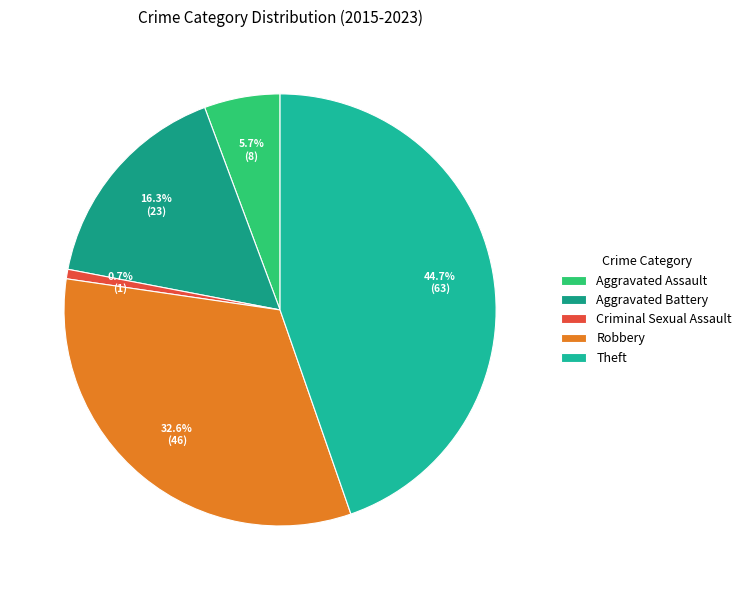

What percentage do Theft and Aggravated Assault together represent?

50.4%